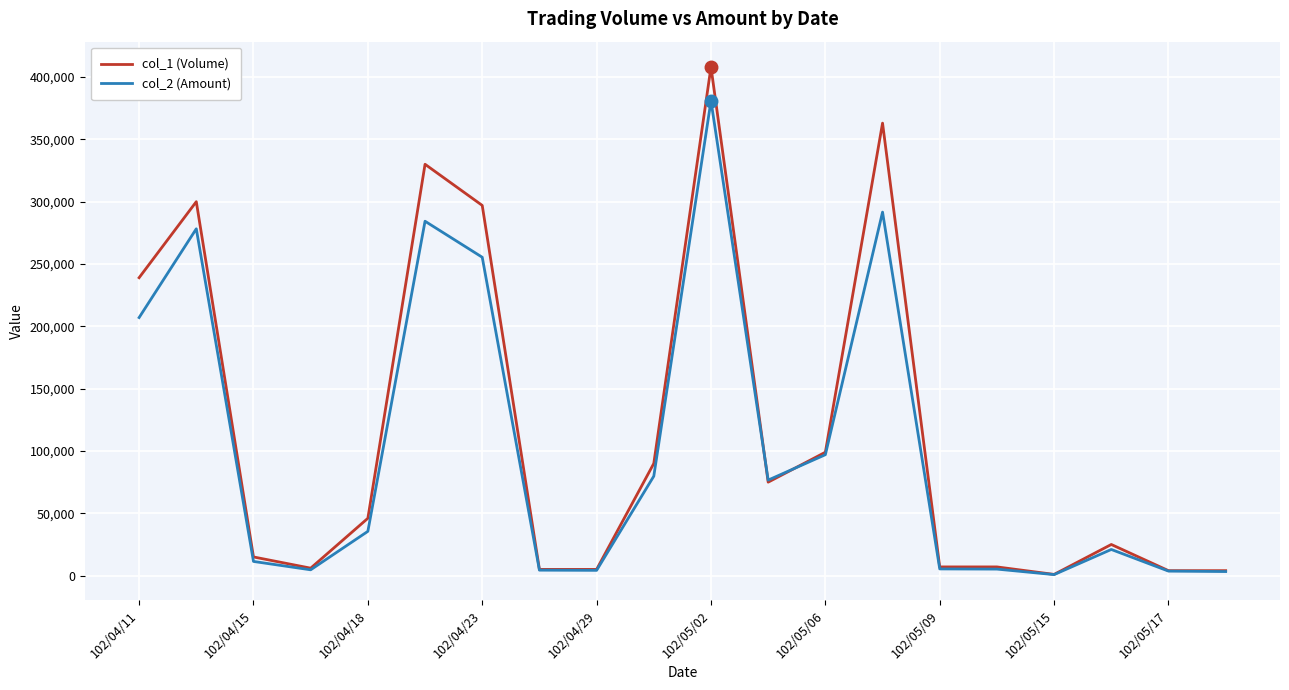

What is the maximum value shown in the chart?

408000